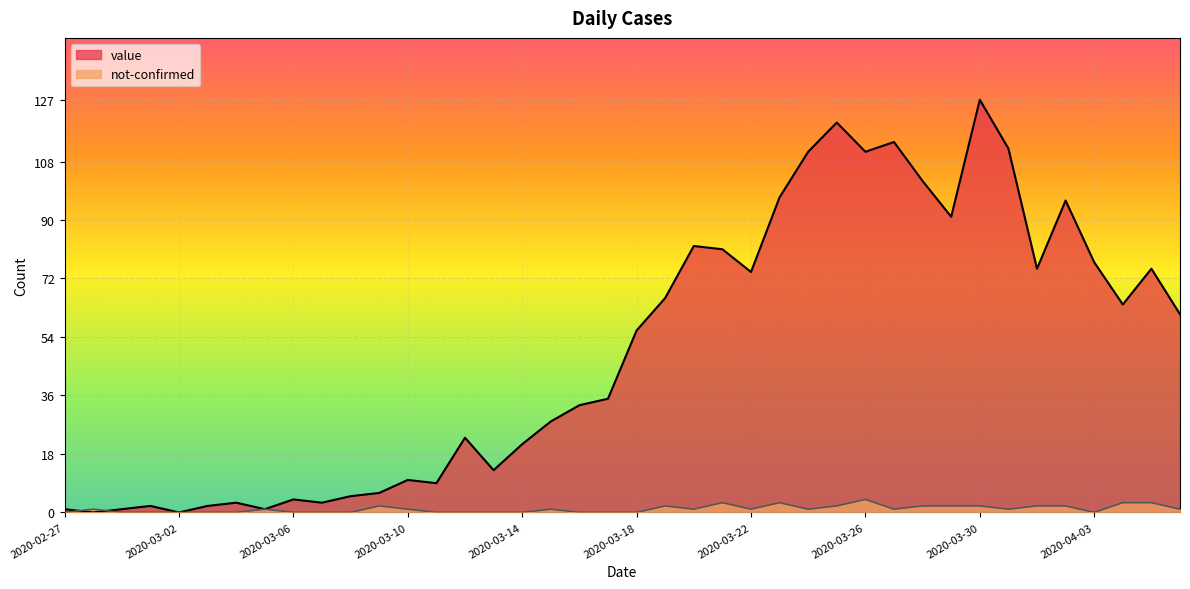

What is the difference between the maximum and minimum values in the not-confirmed series?

4